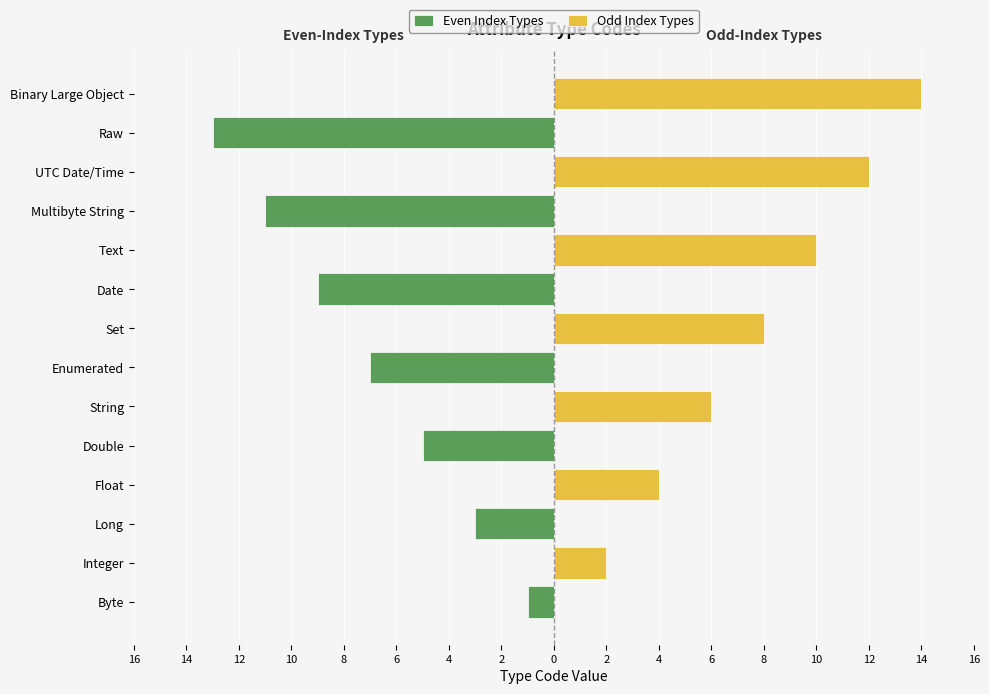

Which series has the largest range (max minus min)?

Odd Index Types